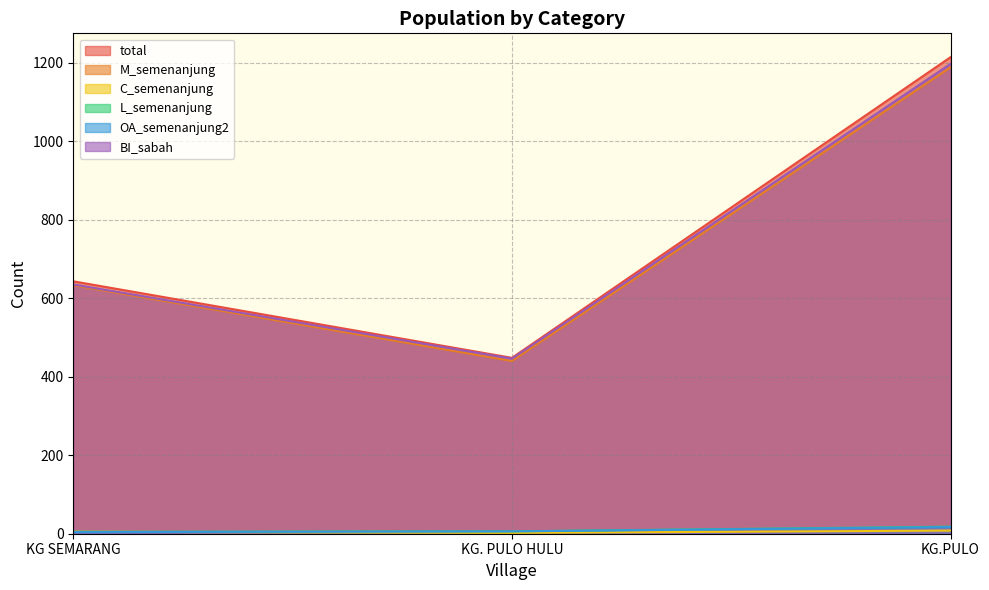

What position from the left is KG.PULO?

3